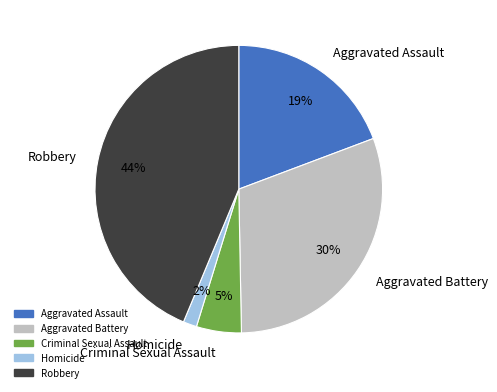

To the nearest percent, what percentage of the pie is Criminal Sexual Assault?

5%